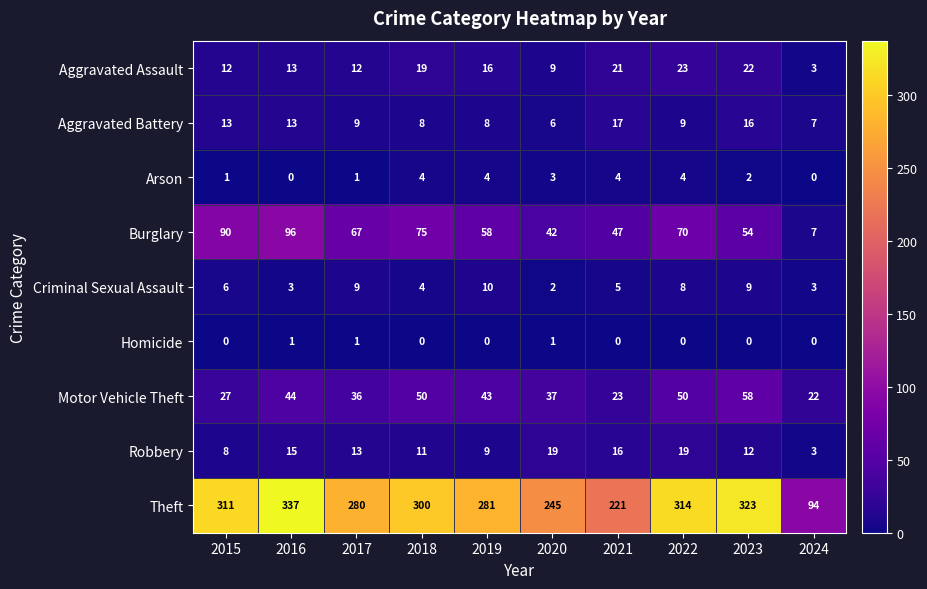

What is the average value of the Burglary series?

61